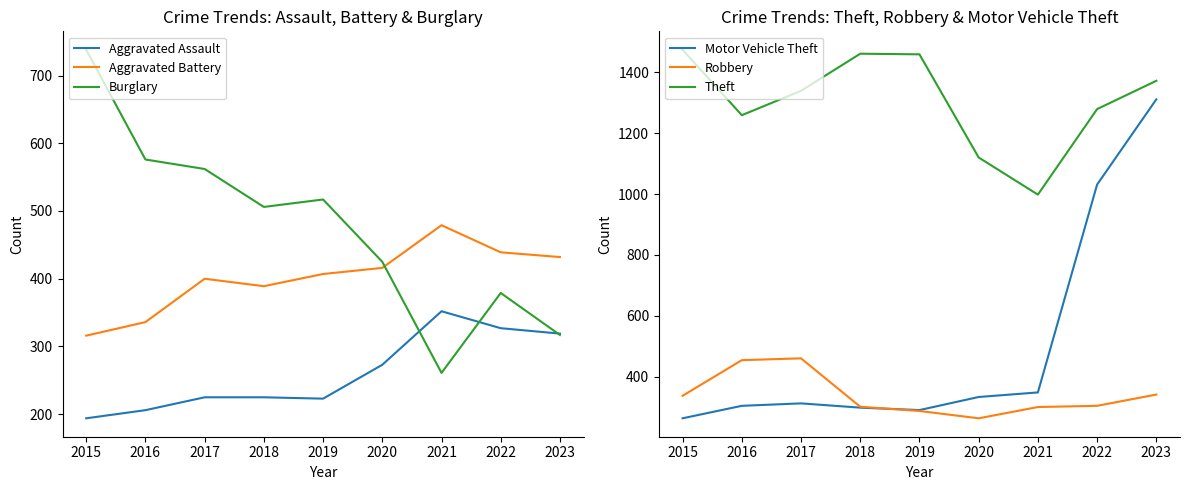

Where is Motor Vehicle Theft nearest to the value 787?

2022